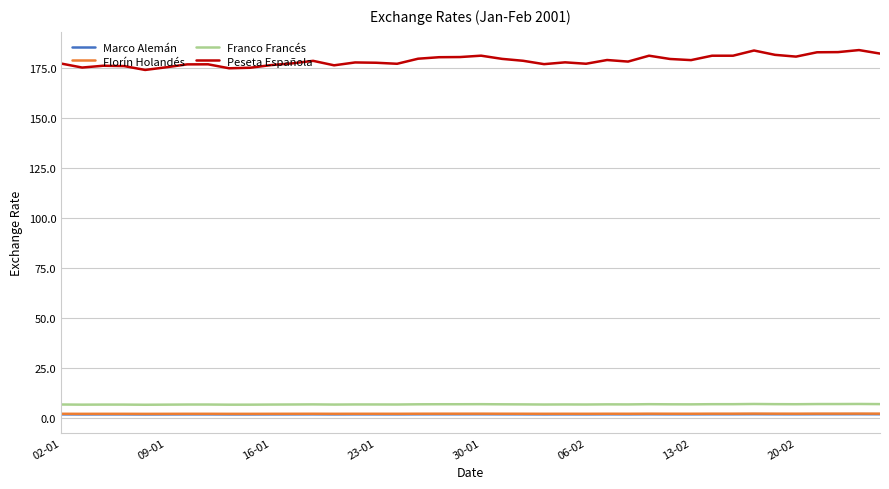

Count the Florín Holandés values in the range 2 to 3.

40